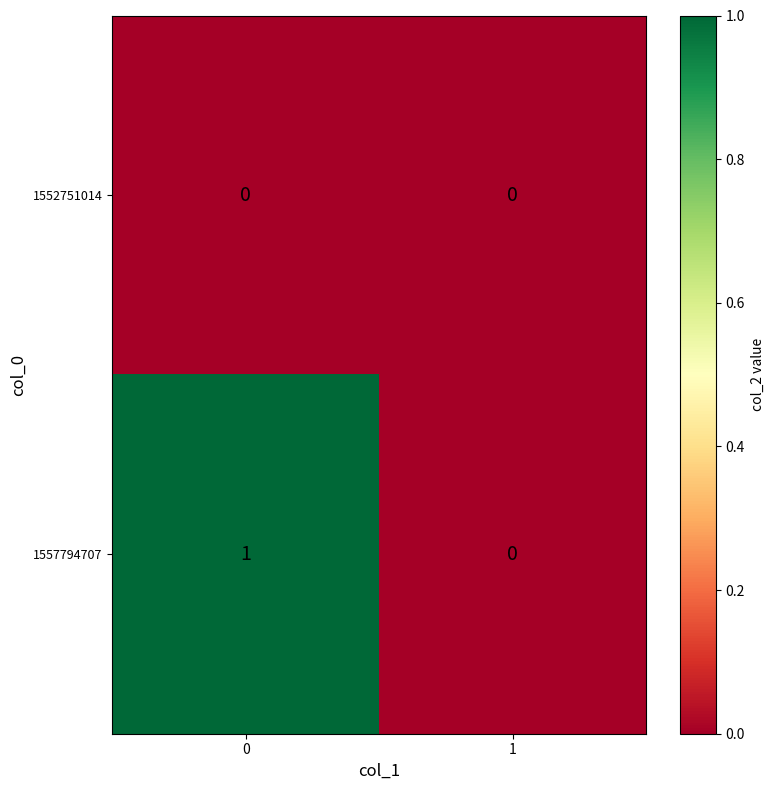

List the series in order of their overall mean, highest first.

1557794707, 1552751014